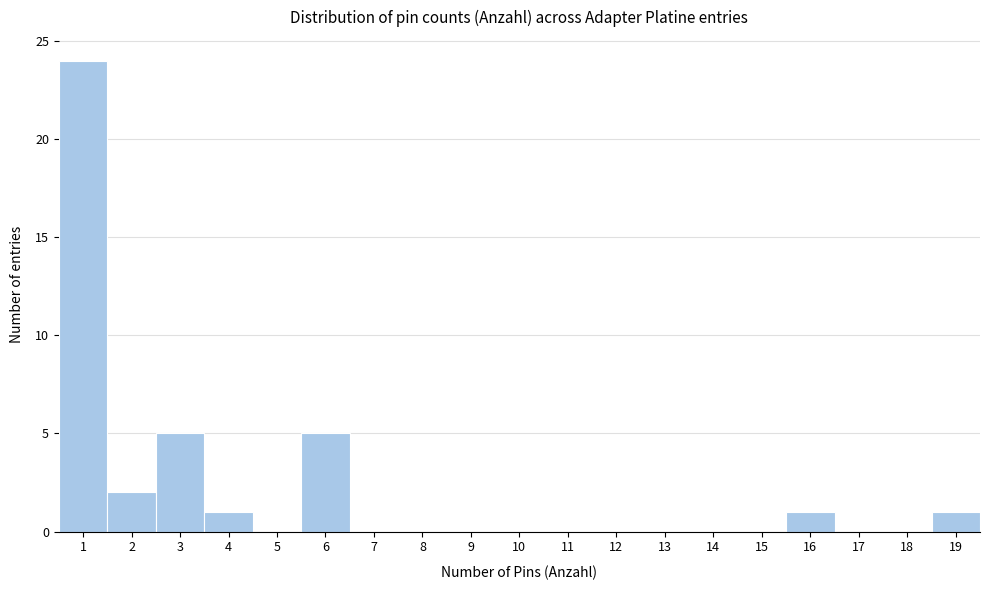

Reading left to right, list every bar in this chart as the range it spans on the x-axis followed by its height. The values are not printed on the chart, so give them approximately, as read against the axis.

0.5 to 1.5: 24
1.5 to 2.5: 2
2.5 to 3.5: 5
3.5 to 4.5: 1
4.5 to 5.5: 0
5.5 to 6.5: 5
6.5 to 7.5: 0
7.5 to 8.5: 0
8.5 to 9.5: 0
9.5 to 10.5: 0
10.5 to 11.5: 0
11.5 to 12.5: 0
12.5 to 13.5: 0
13.5 to 14.5: 0
14.5 to 15.5: 0
15.5 to 16.5: 1
16.5 to 17.5: 0
17.5 to 18.5: 0
18.5 to 19.5: 1